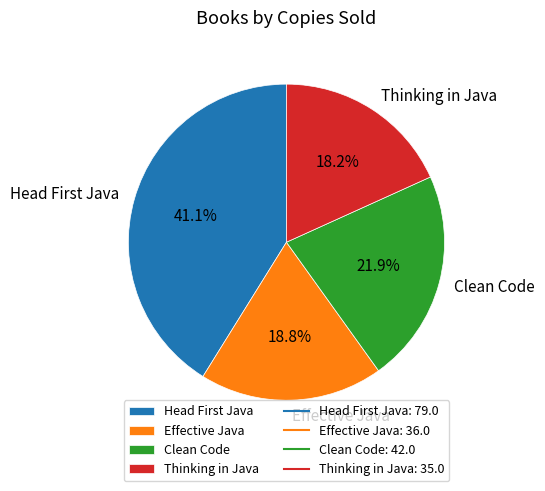

What is the largest slice in the pie chart?

Head First Java